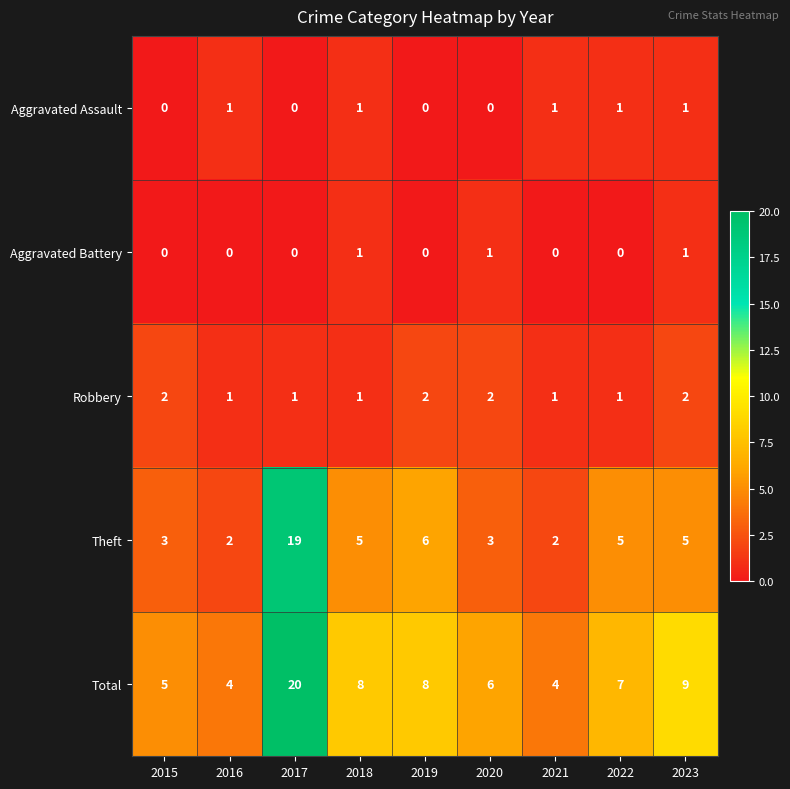

Is it true that Aggravated Battery equals 1 at 2022?

False